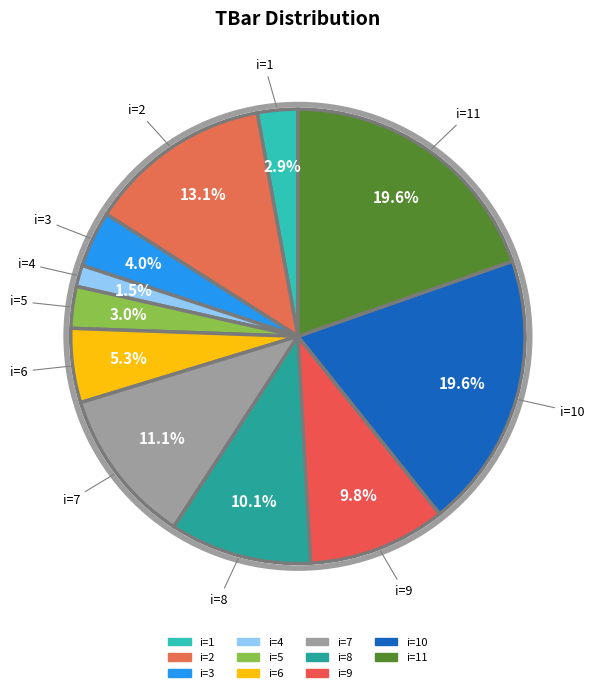

Count the number of slices in the pie.

11